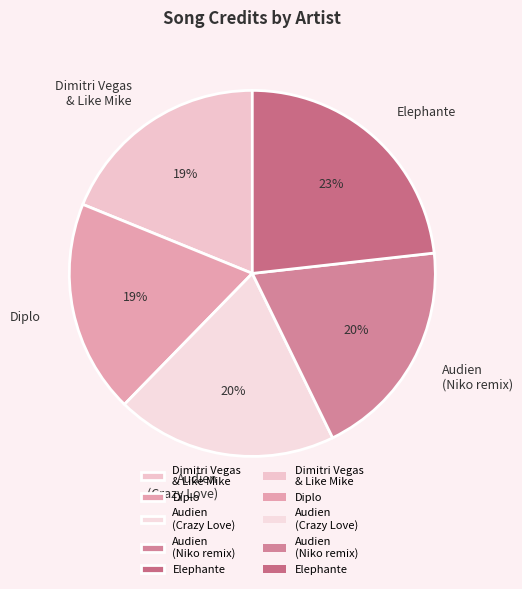

How many slices are in this pie chart?

5